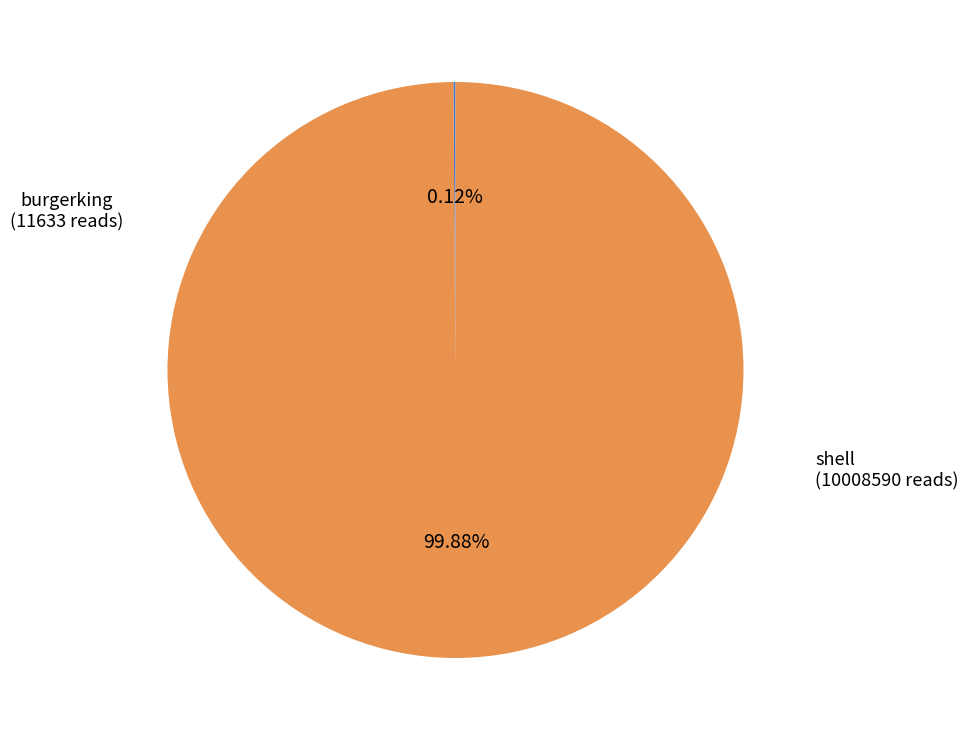

Which slice is the largest?

shell